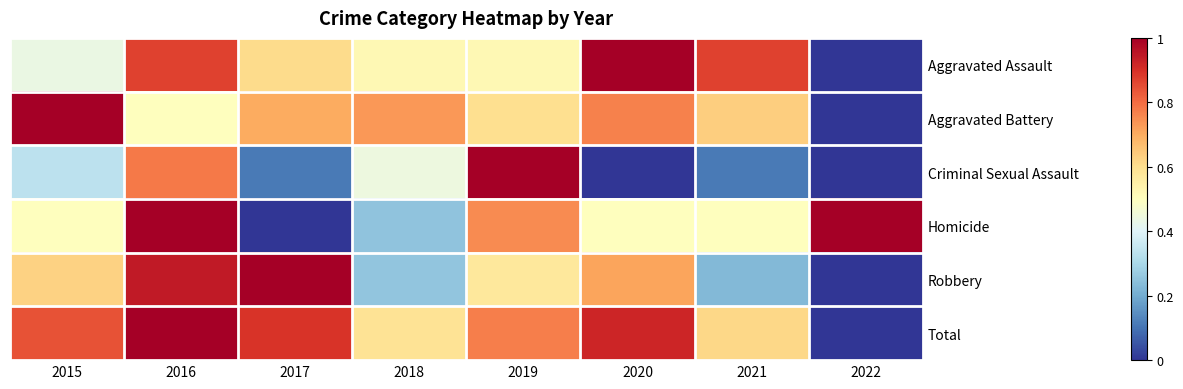

Reading left to right, list all the values displayed in this chart.

Aggravated Assault: 2015=0.4	2016=0.9	2017=0.6	2018=0.5	2019=0.5	2020=1.0	2021=0.9	2022=0.0
Aggravated Battery: 2015=1.0	2016=0.5	2017=0.7	2018=0.7	2019=0.6	2020=0.8	2021=0.6	2022=0.0
Criminal Sexual Assault: 2015=0.3	2016=0.8	2017=0.1	2018=0.4	2019=1.0	2020=0.0	2021=0.1	2022=0.0
Homicide: 2015=0.5	2016=1.0	2017=0.0	2018=0.2	2019=0.8	2020=0.5	2021=0.5	2022=1.0
Robbery: 2015=0.6	2016=0.9	2017=1.0	2018=0.3	2019=0.6	2020=0.7	2021=0.2	2022=0.0
Total: 2015=0.8	2016=1.0	2017=0.9	2018=0.6	2019=0.8	2020=0.9	2021=0.6	2022=0.0